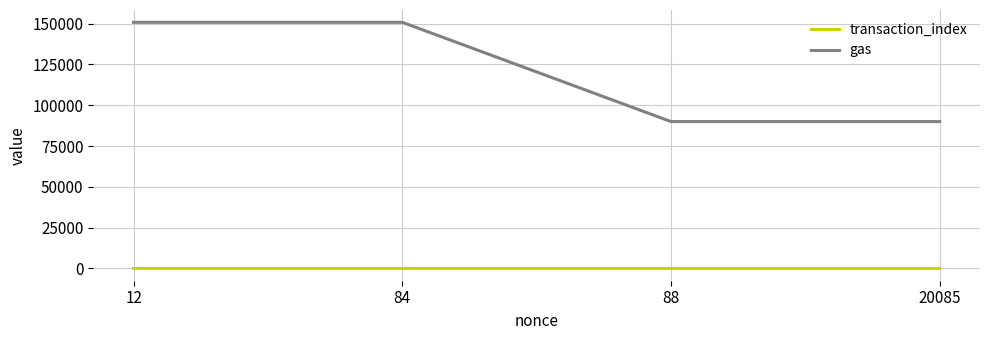

True or false: gas has more than 2 points higher than both neighbors.

False